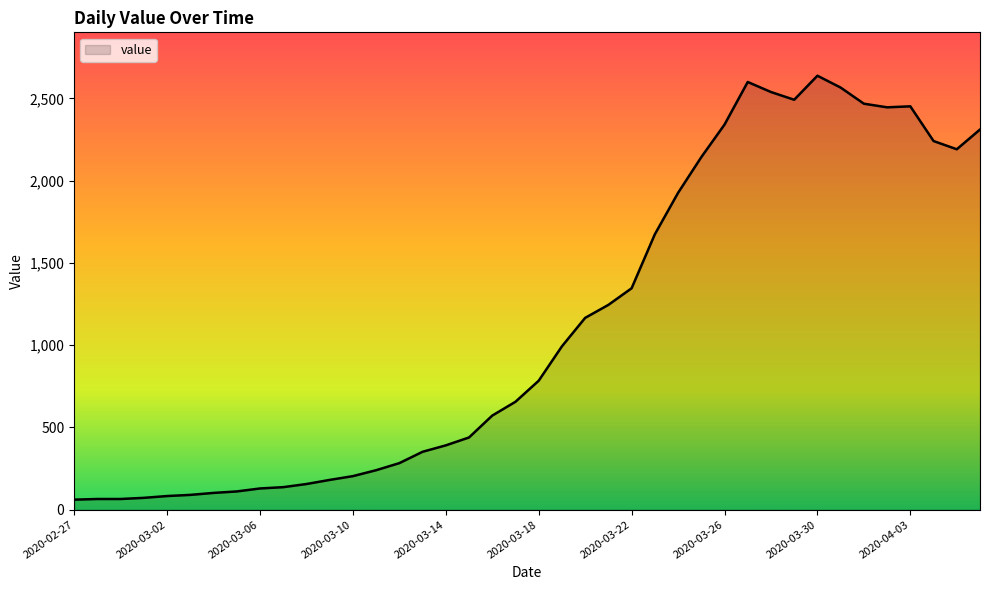

What is the smallest value displayed?

61